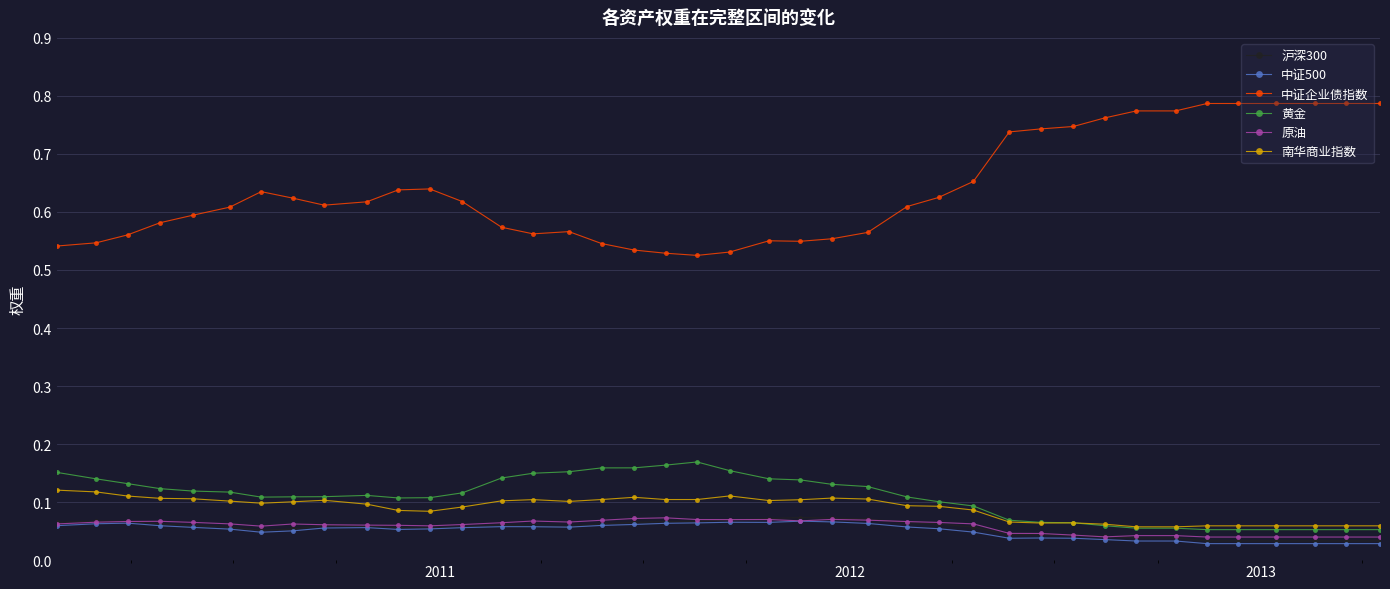

Which series has the widest spread of values?

中证企业债指数